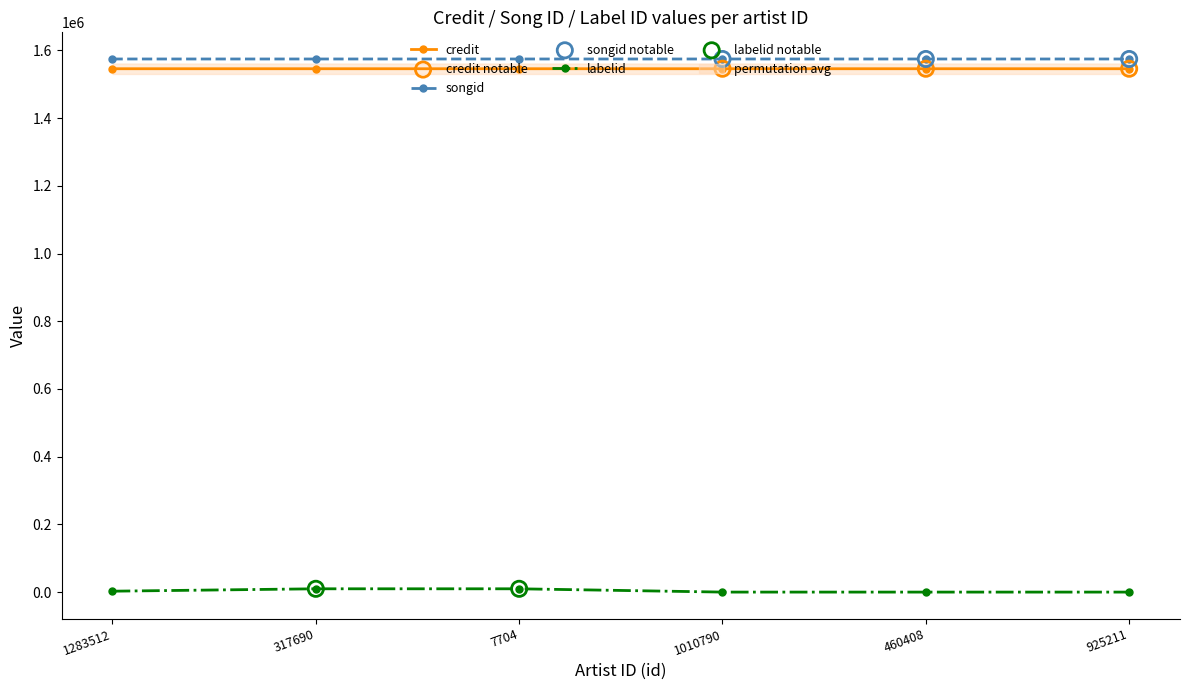

At which category is the sum across all series the highest?

317690